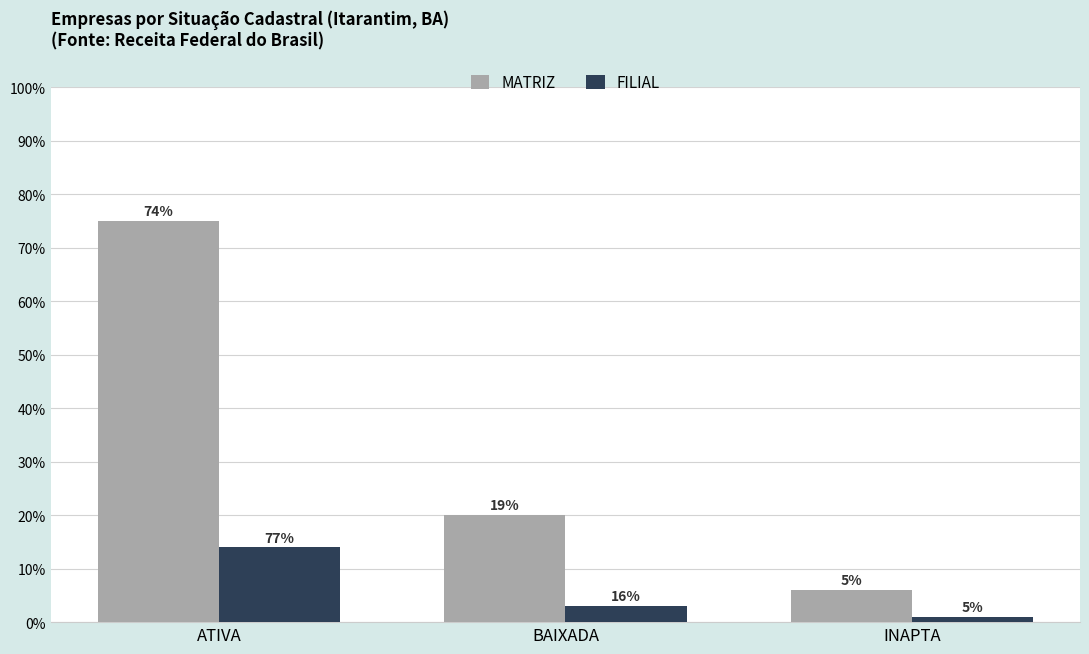

What is the total value across all series at INAPTA?

7